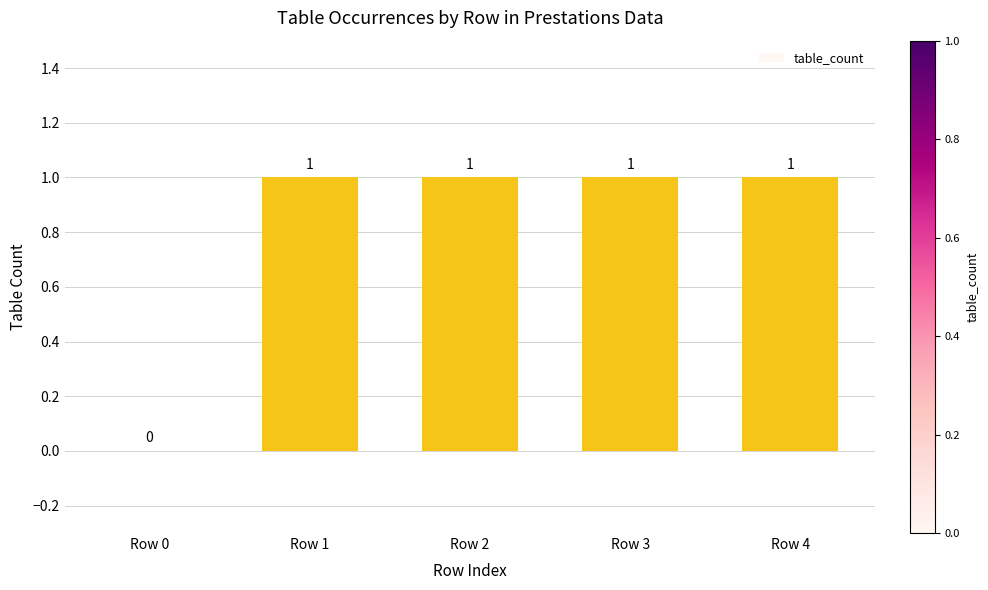

The chart shows a value of 0 at Row 2. True or false?

False